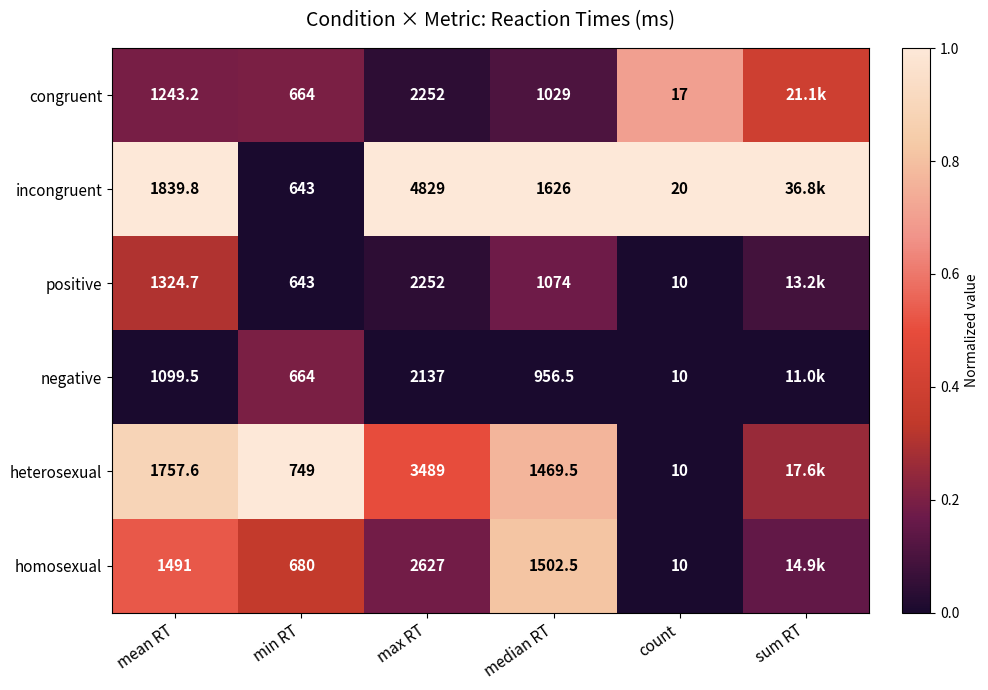

Between min RT and max RT, which series saw the biggest shift?

incongruent